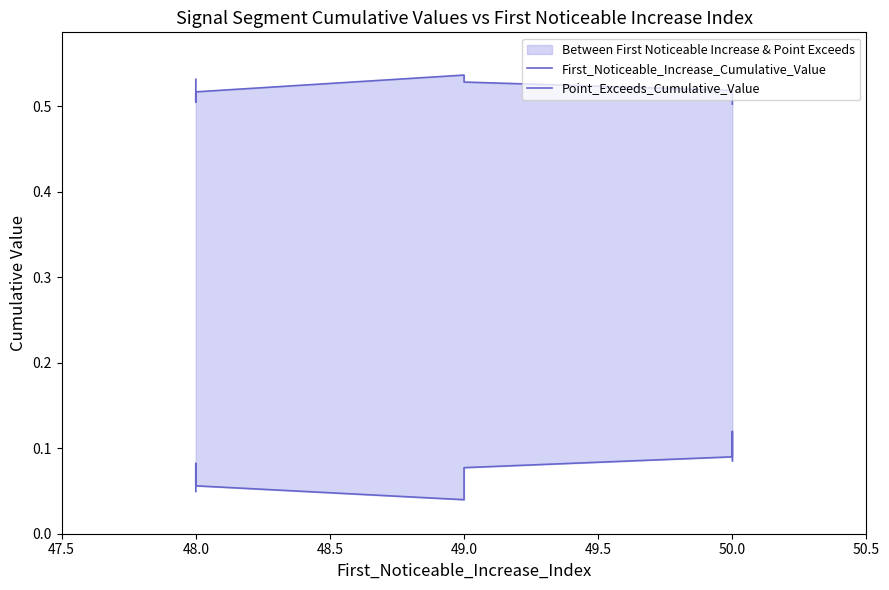

Does the chart display data point markers on the line(s)?

No